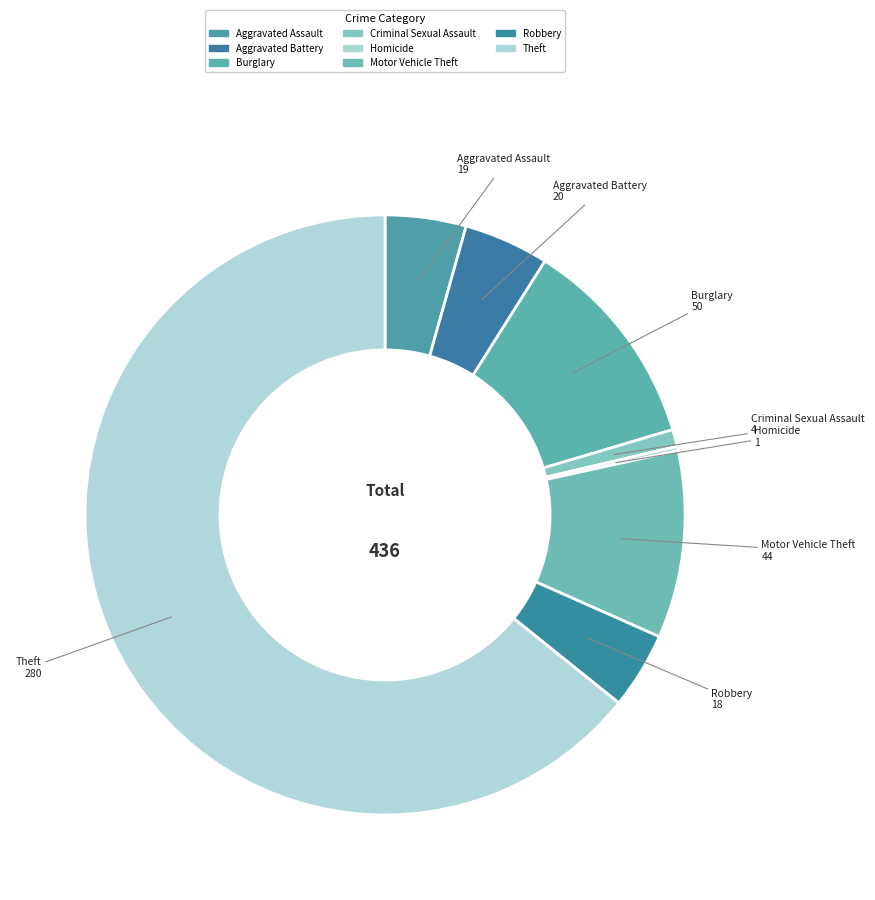

Do Aggravated Assault and Motor Vehicle Theft together represent more than half of the pie?

No